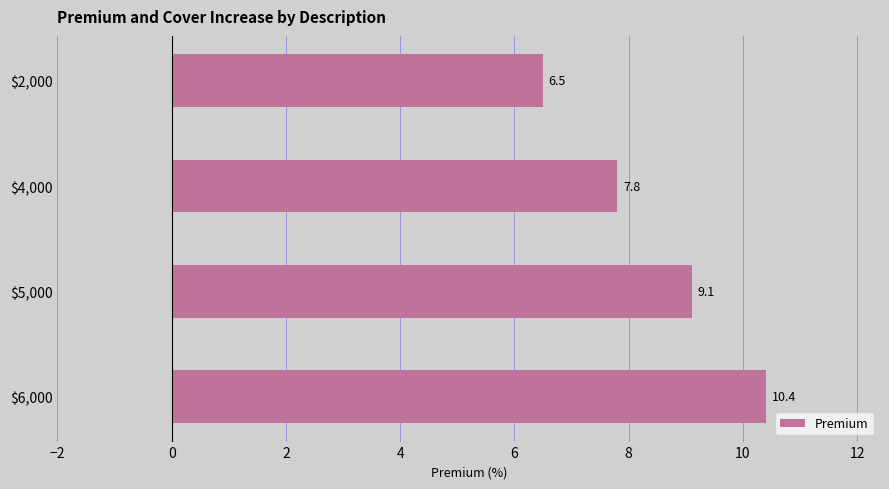

Count the values in the range 7 to 10.

2